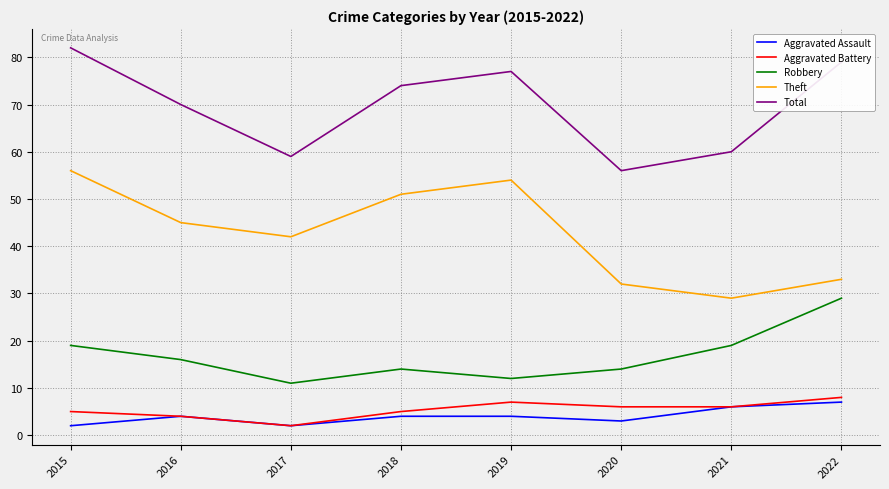

The value of Robbery at 2020 is 21. True or false?

False